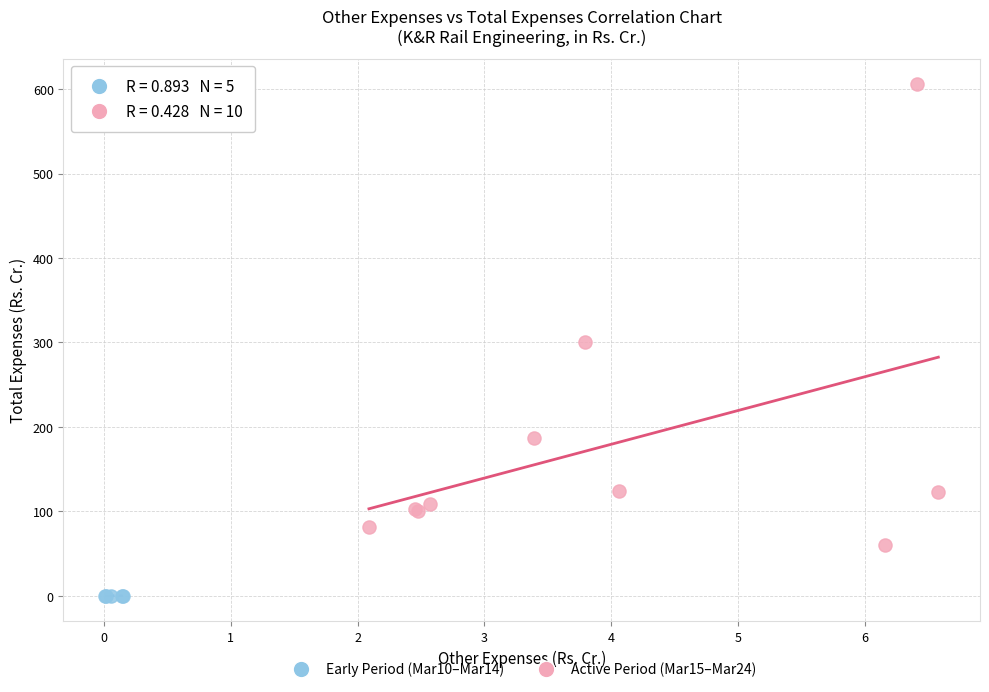

Which series reaches the minimum Y coordinate?

Early Period (Mar10–Mar14)